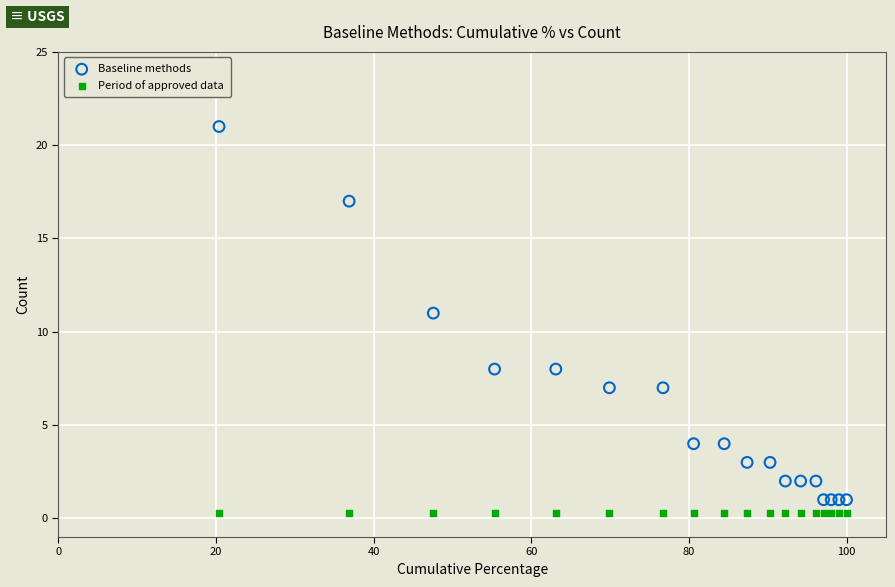

What are all the series names shown in the legend?

Baseline methods, Period of approved data